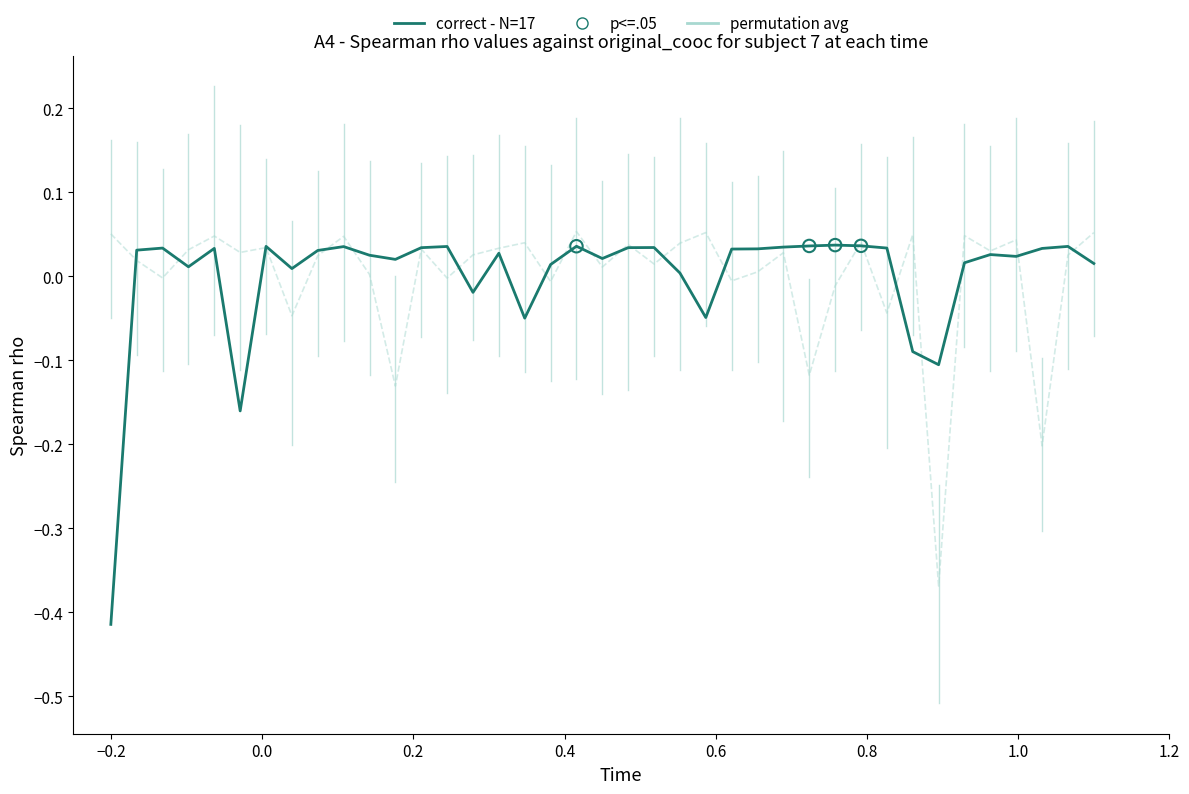

What are all the series names shown in the legend?

correct - N=17, permutation avg